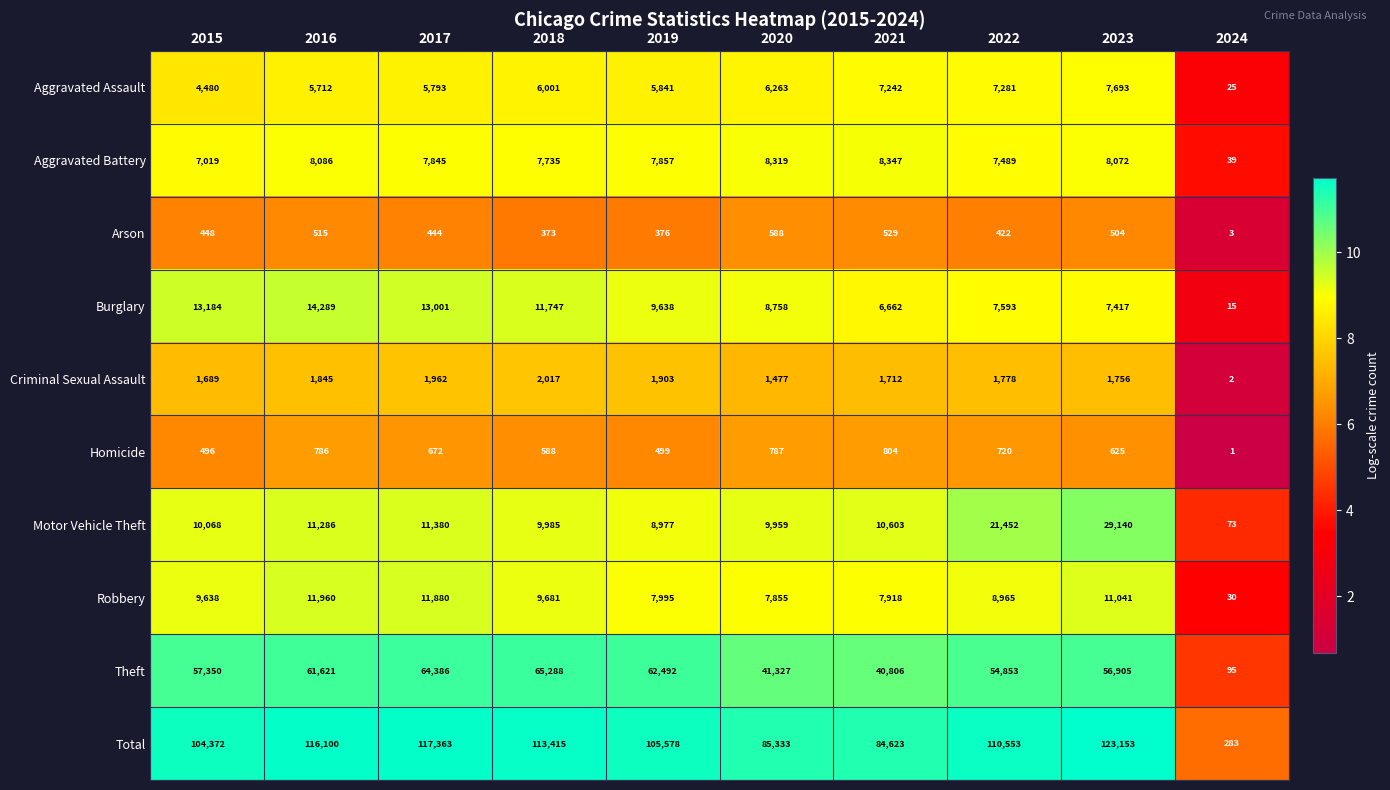

At which label is Aggravated Assault closest to 3859?

2015